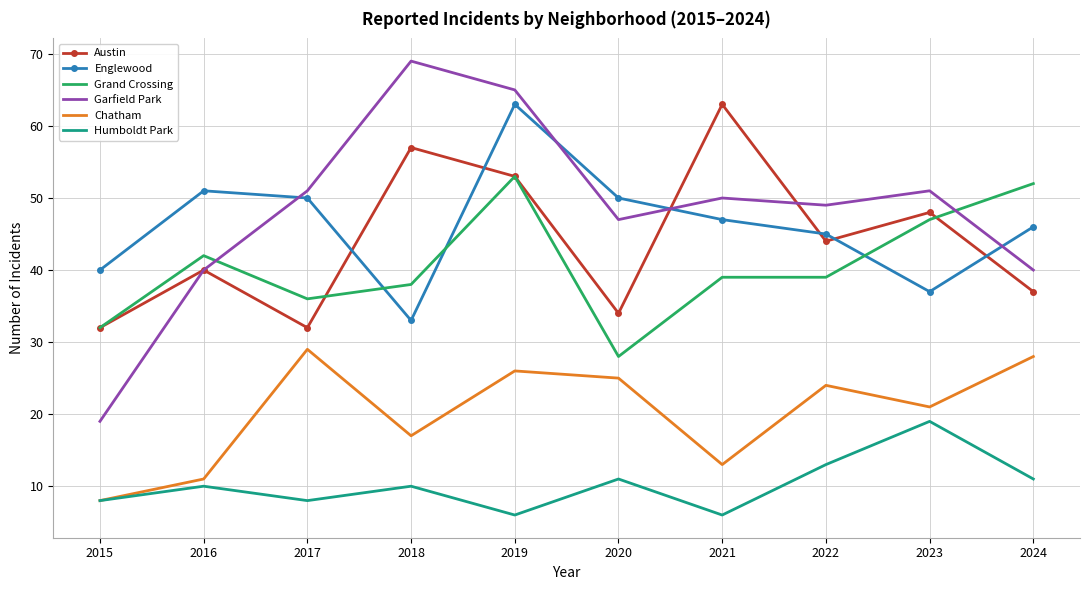

Is the value of Chatham at 2015 greater than the value of Grand Crossing at 2019?

No